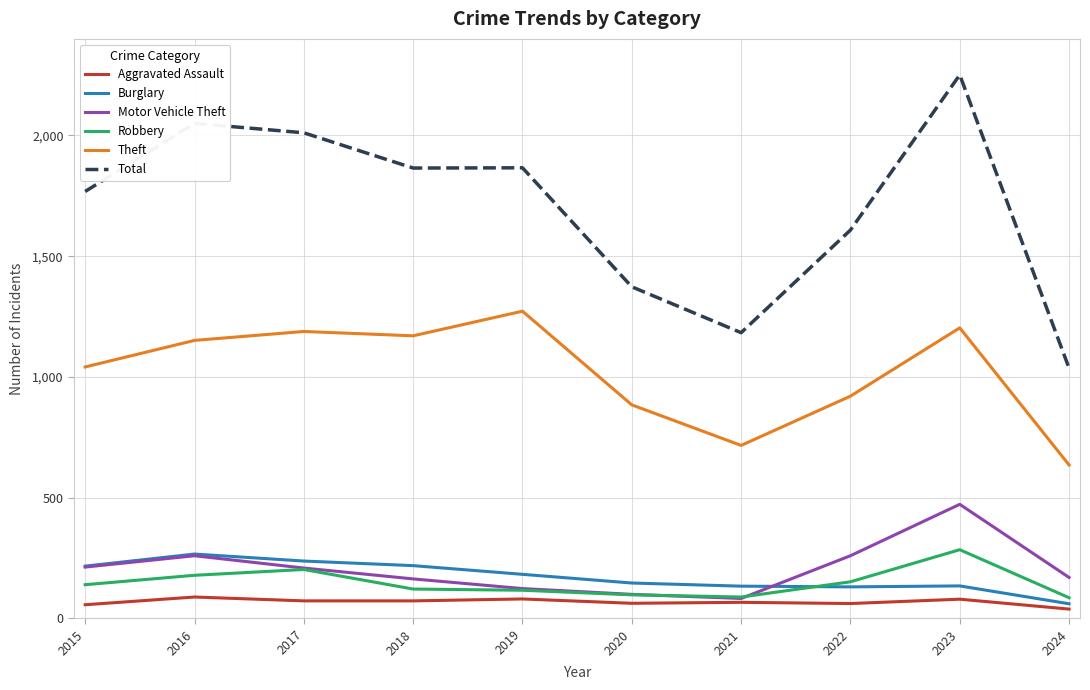

At which category is the sum across all series the highest?

2023